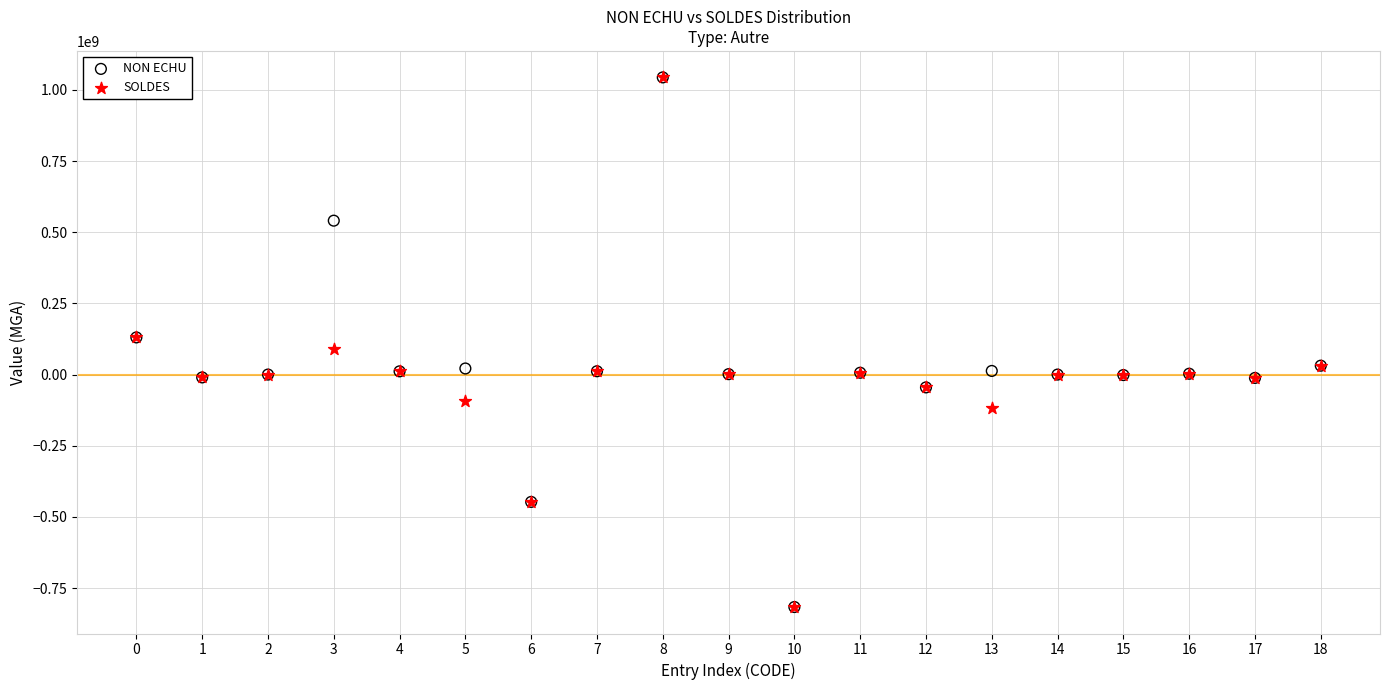

What are all the series names shown in the legend?

NON ECHU, SOLDES